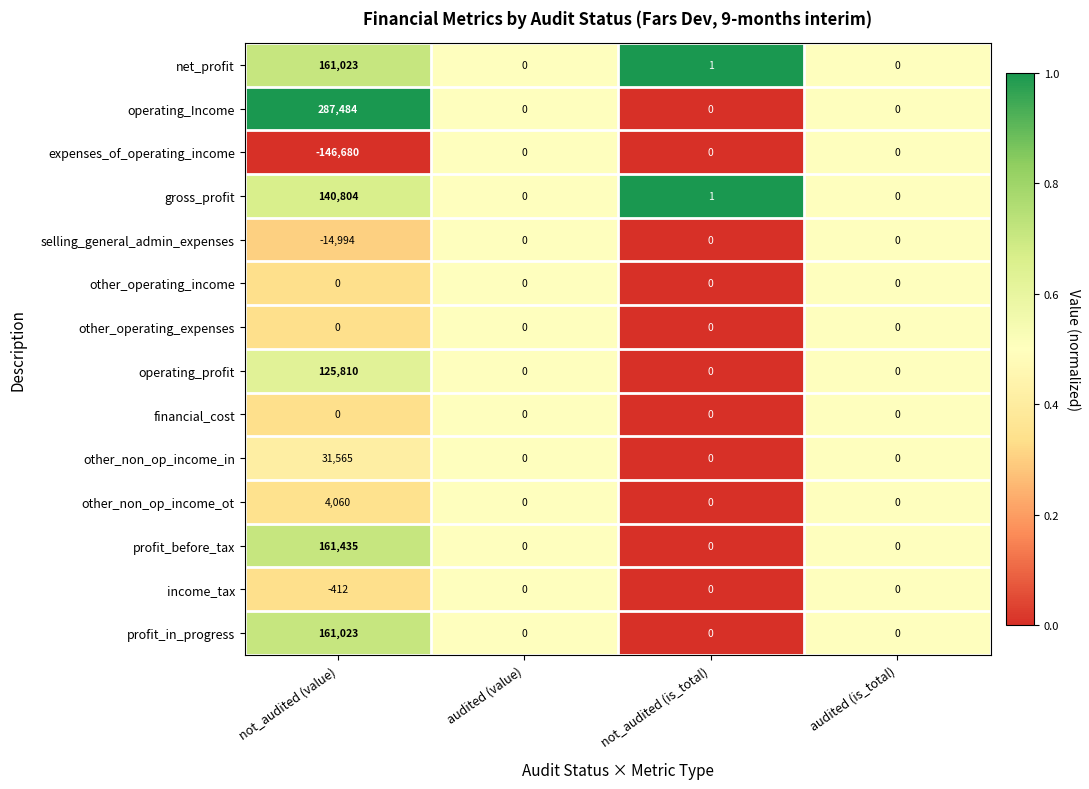

How many categories are shown in the chart?

4